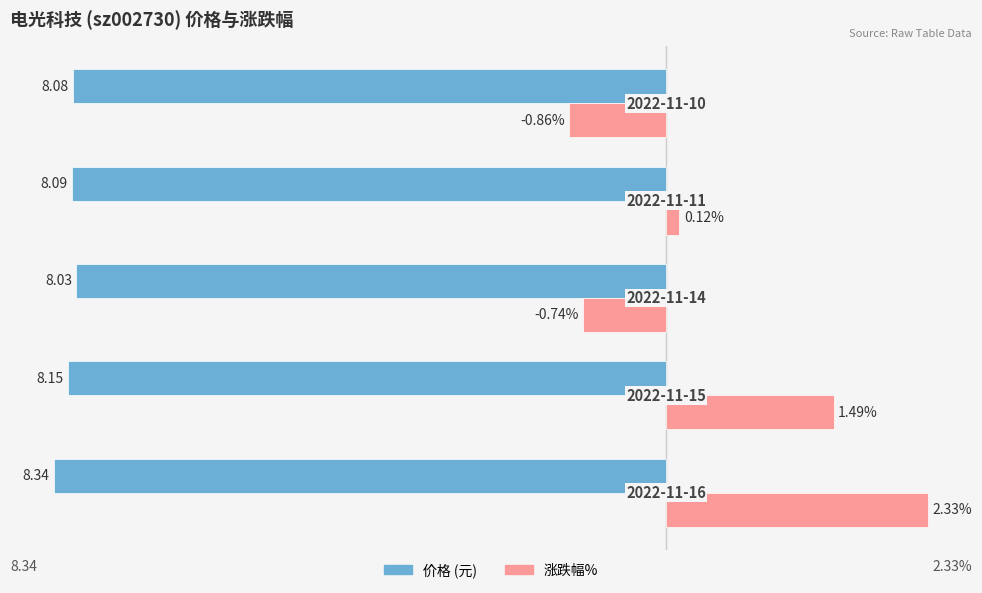

Is it true that 涨跌幅% equals -15.7 at 2?

False